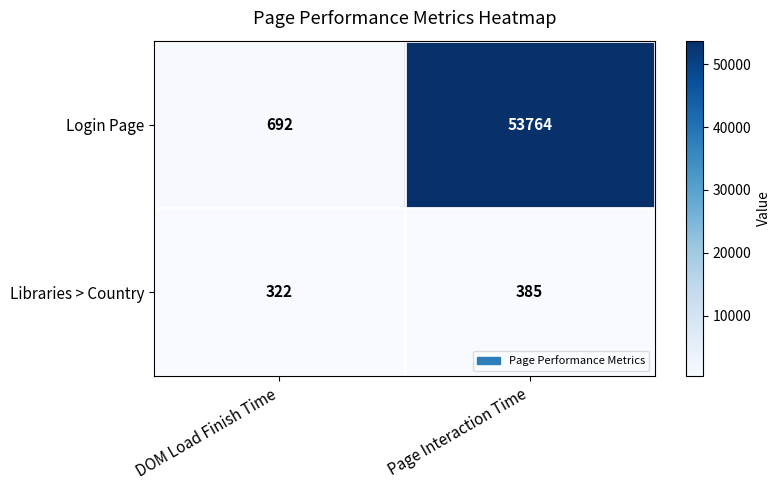

At how many categories does at least one series exceed 25914?

1